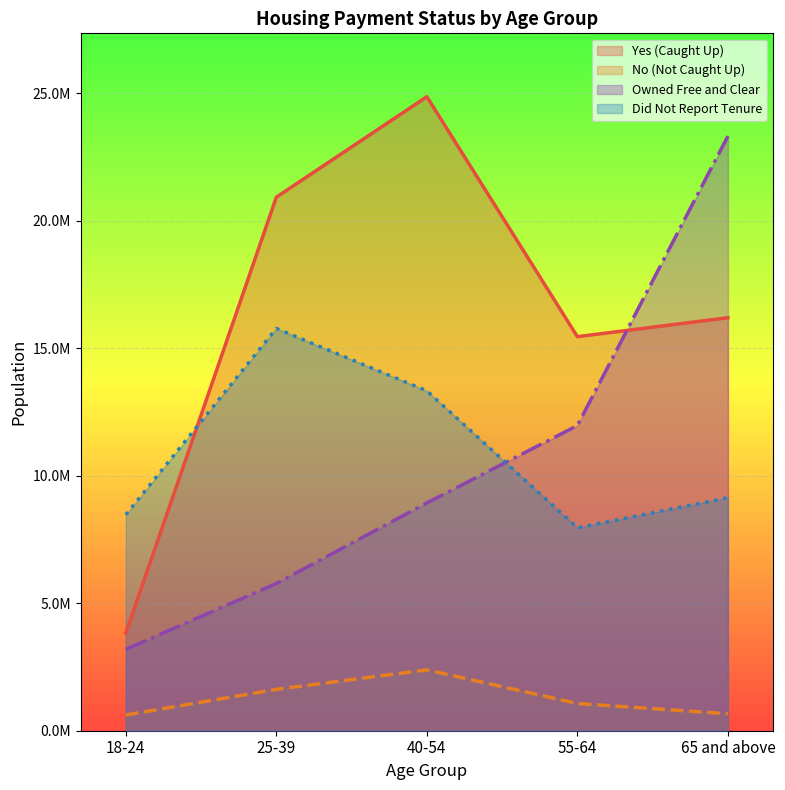

How many values in the No (Not Caught Up) series are below 1068313?

2